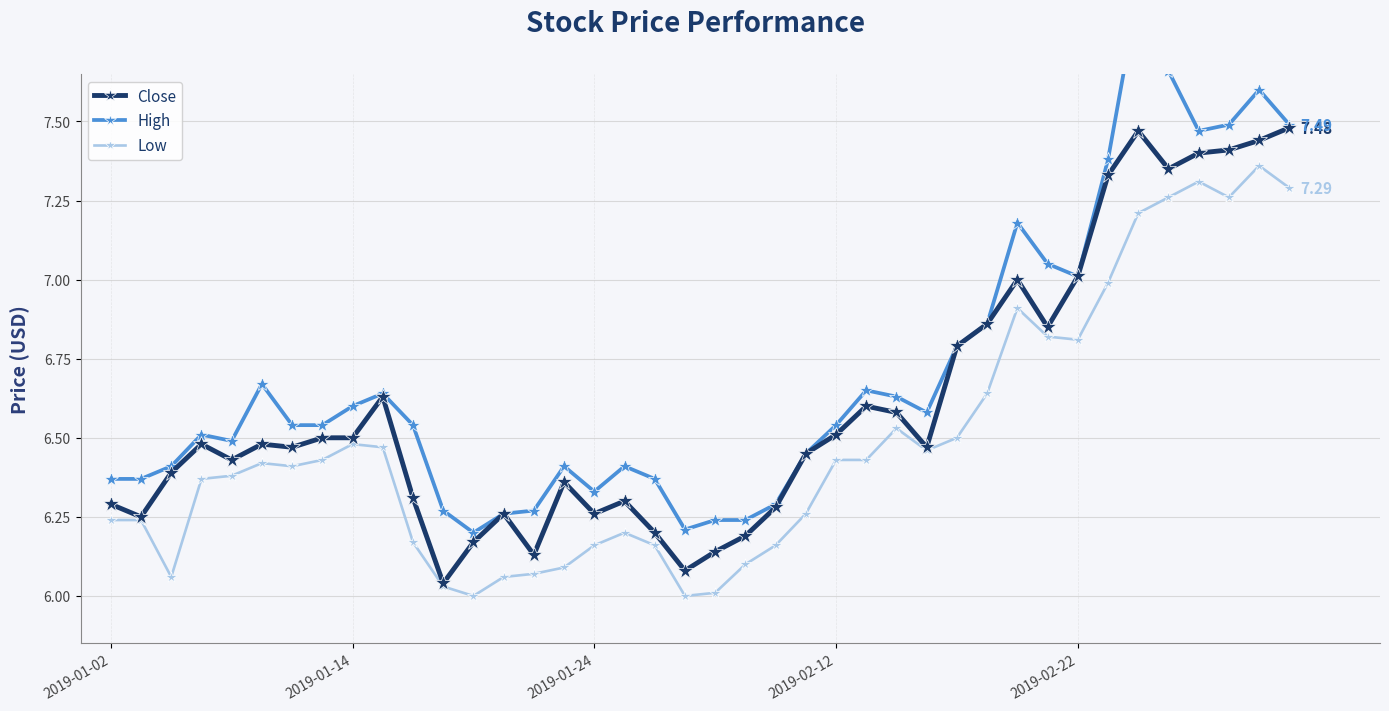

True or false: High has more than 0 interior local peaks.

True